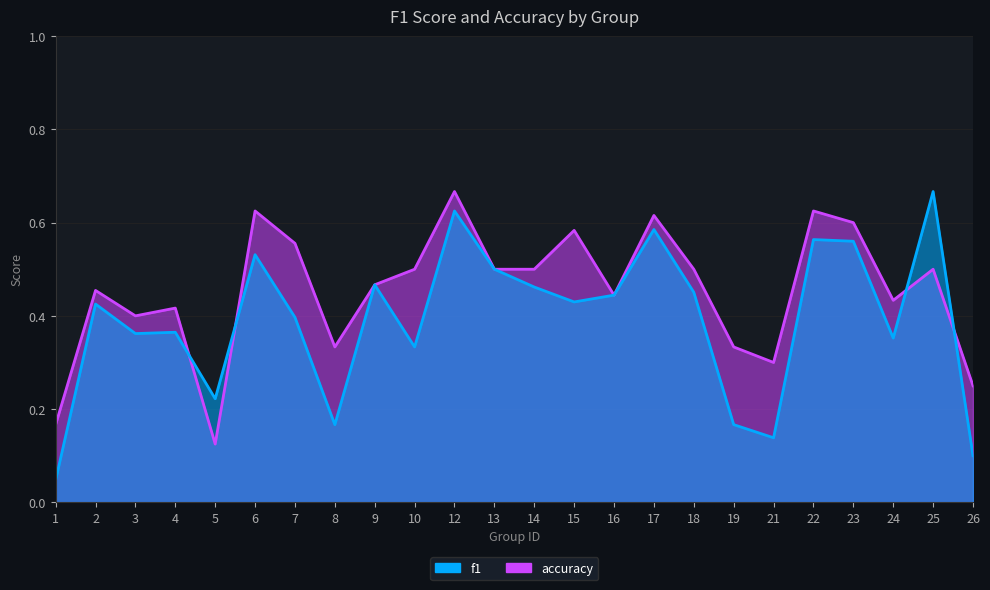

Where is the first local maximum for accuracy?

2